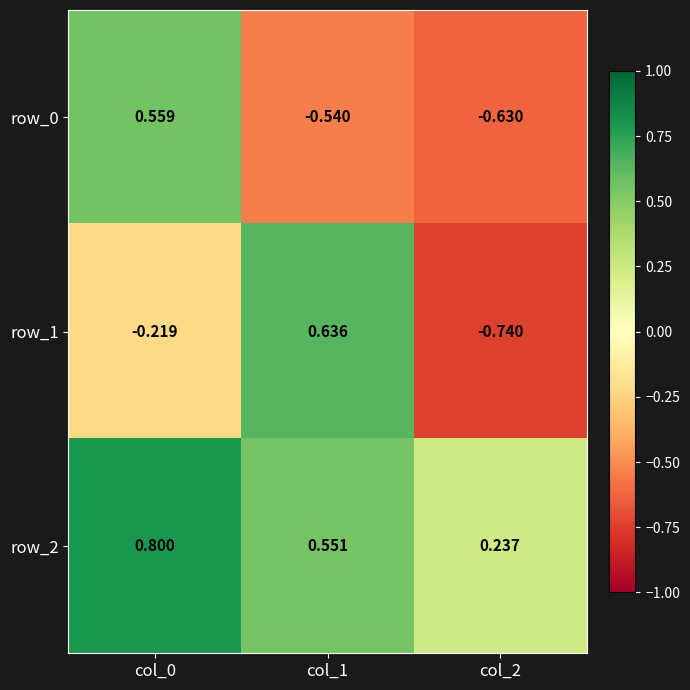

Count the row_0 values in the range 0 to 1.

1